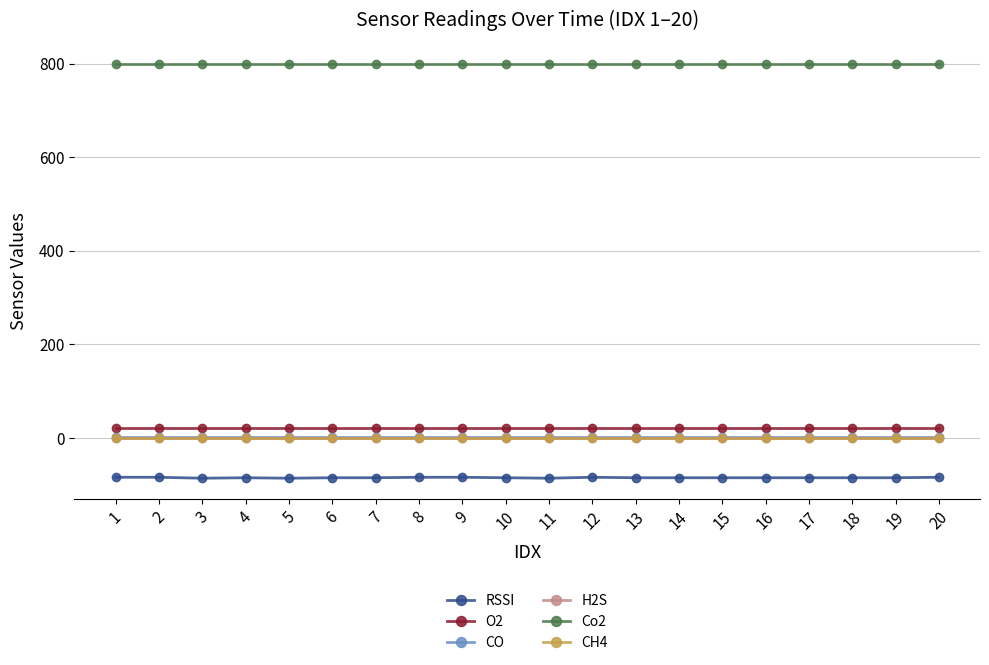

True or false: H2S has more than 2 points higher than both neighbors.

False